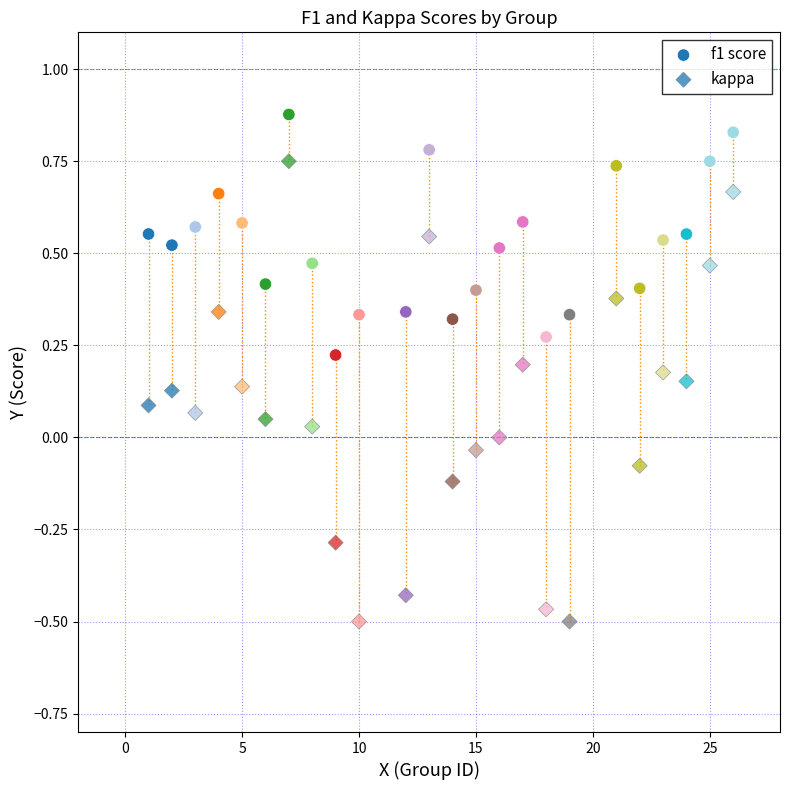

Count the number of points in this scatter plot.

48